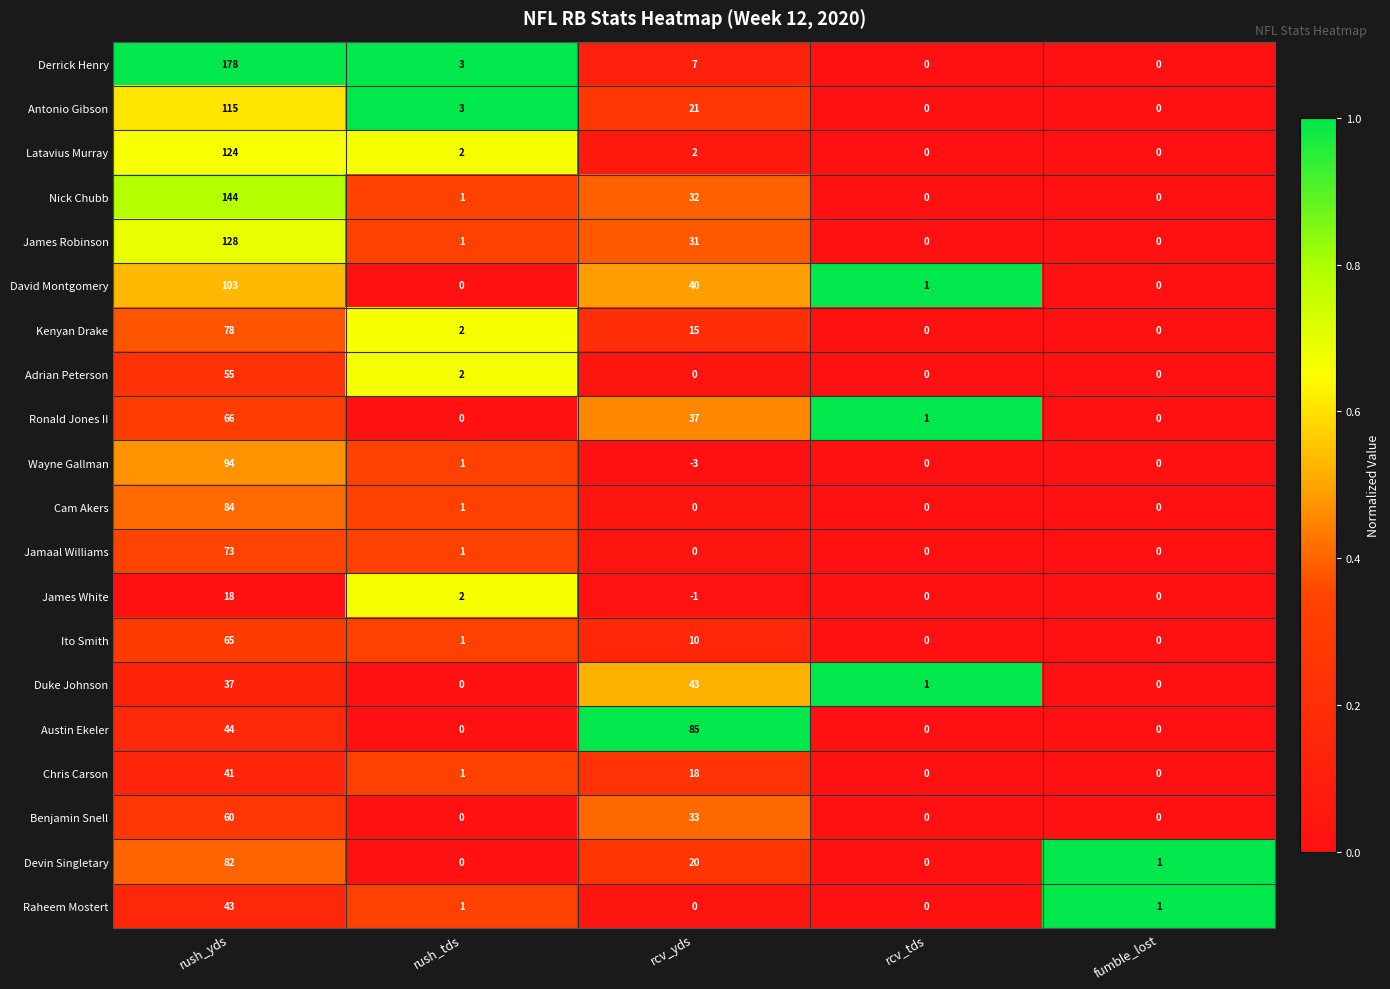

Which series changed the most between rush_yds and rcv_yds?

Derrick Henry